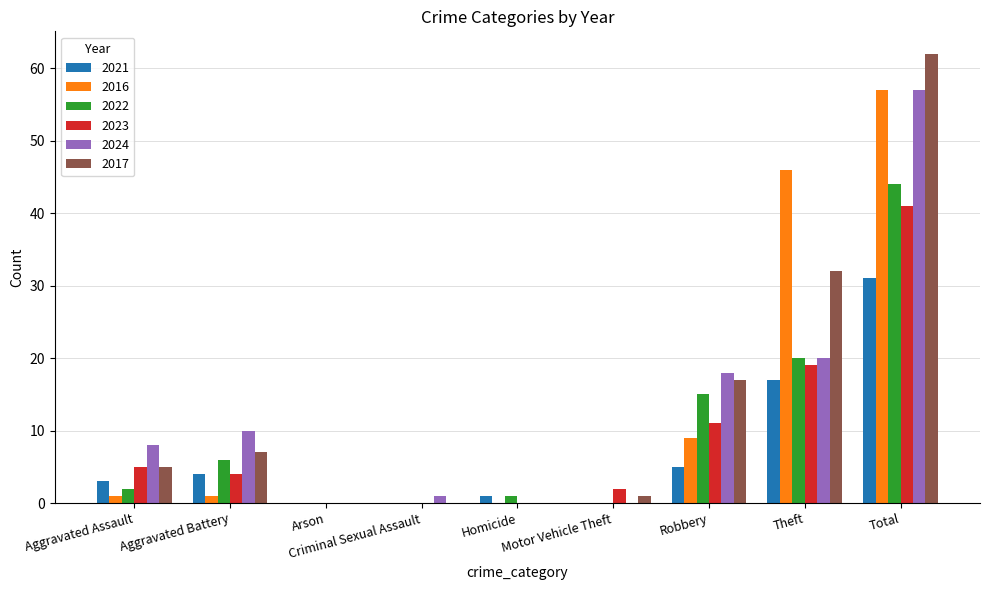

Reading left to right, what are all the values shown in this chart?

2021: 3	4	0	0	1	0	5	17	31
2016: 1	1	0	0	0	0	9	46	57
2022: 2	6	0	0	1	0	15	20	44
2023: 5	4	0	0	0	2	11	19	41
2024: 8	10	0	1	0	0	18	20	57
2017: 5	7	0	0	0	1	17	32	62